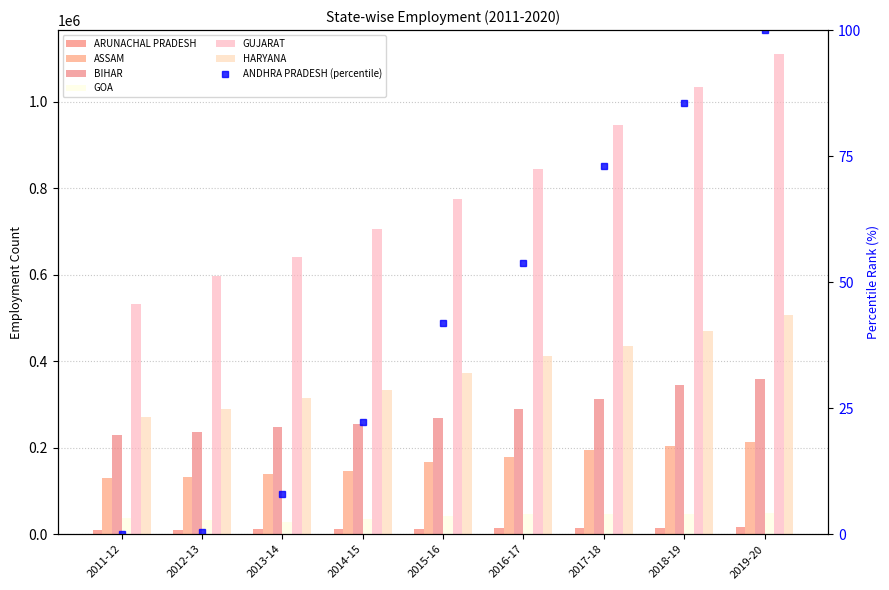

True or false: BIHAR has a value of 342565 at 2014-15.

False